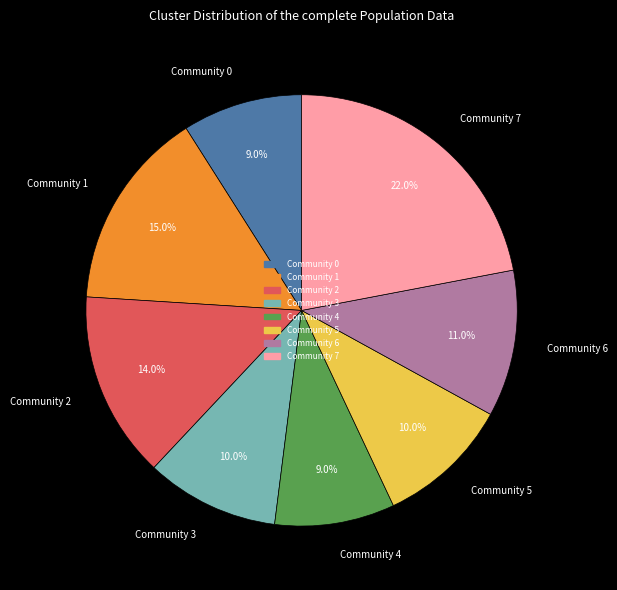

Between Community 7 and Community 0, which is larger?

Community 7